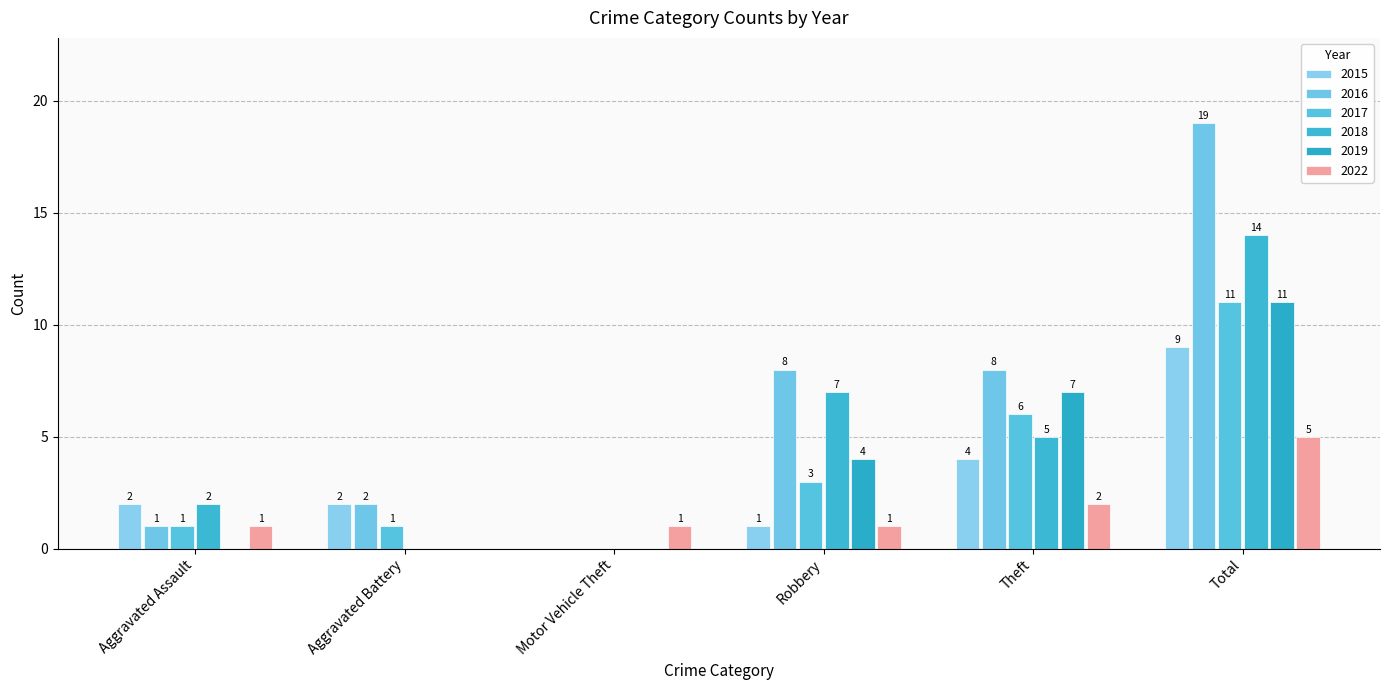

How many values in 2019 are above zero?

3